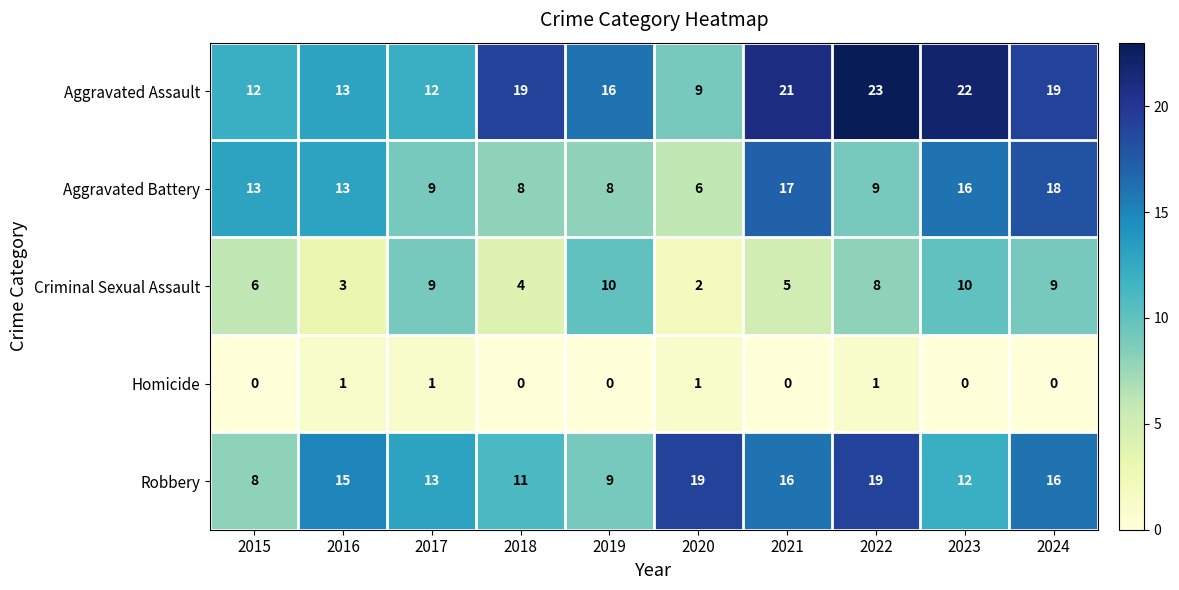

What is the sum of the Criminal Sexual Assault values at 2021 and 2022?

13